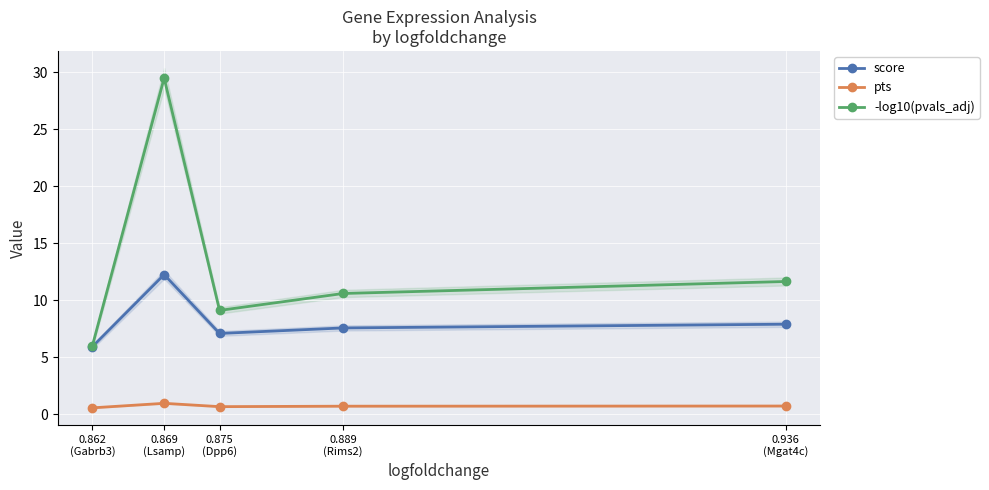

Reading left to right, transcribe all the data shown in this chart.

score: 0.862
(Gabrb3)=5.9	0.869
(Lsamp)=12.3	0.875
(Dpp6)=7.1	0.889
(Rims2)=7.6	0.936
(Mgat4c)=7.9
pts: 0.862
(Gabrb3)=0.6	0.869
(Lsamp)=1.0	0.875
(Dpp6)=0.7	0.889
(Rims2)=0.7	0.936
(Mgat4c)=0.7
-log10(pvals_adj): 0.862
(Gabrb3)=6.0	0.869
(Lsamp)=29.5	0.875
(Dpp6)=9.1	0.889
(Rims2)=10.6	0.936
(Mgat4c)=11.6